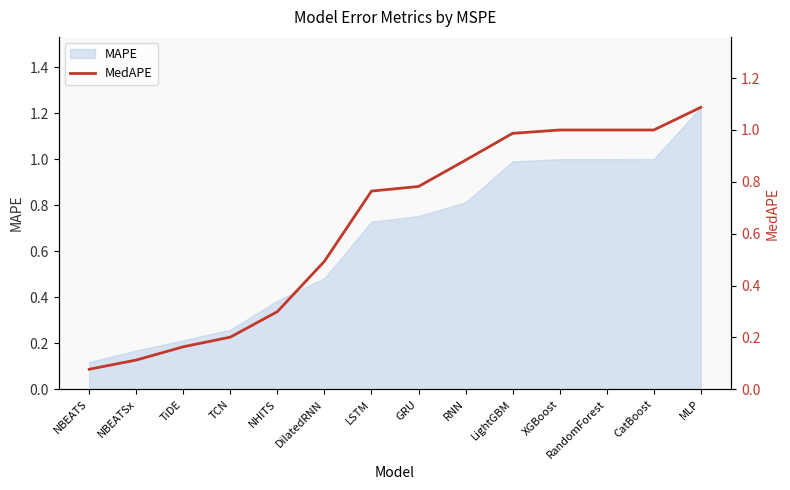

At which category does the chart reach its minimum across all series?

NBEATS